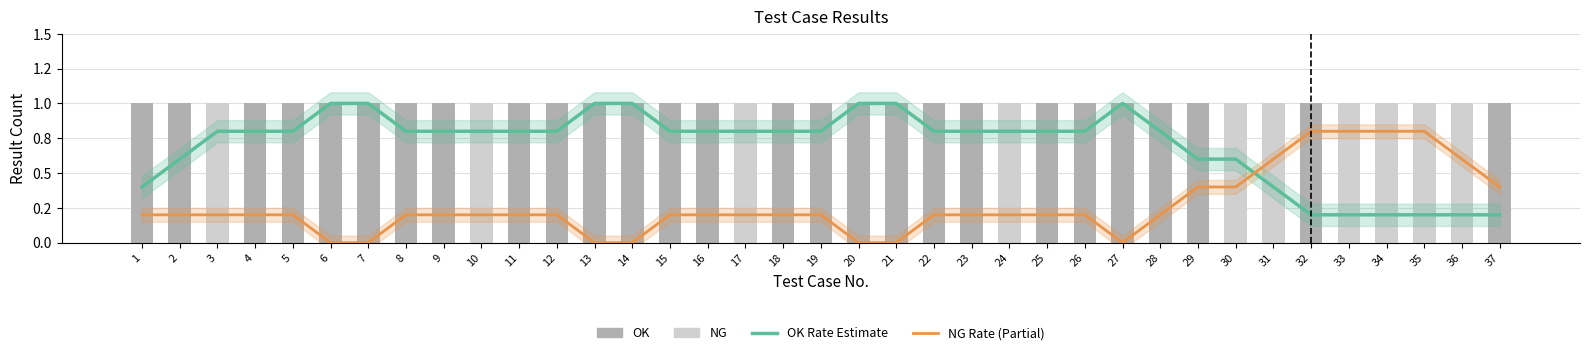

Reading right to left, transcribe all the data shown in this chart.

OK Rate (Estimate): 37=0.2	36=0.2	35=0.2	34=0.2	33=0.2	32=0.2	31=0.4	30=0.6	29=0.6	28=0.8	27=1.0	26=0.8	25=0.8	24=0.8	23=0.8	22=0.8	21=1.0	20=1.0	19=0.8	18=0.8	17=0.8	16=0.8	15=0.8	14=1.0	13=1.0	12=0.8	11=0.8	10=0.8	9=0.8	8=0.8	7=1.0	6=1.0	5=0.8	4=0.8	3=0.8	2=0.6	1=0.4
NG Rate (Partial): 37=0.4	36=0.6	35=0.8	34=0.8	33=0.8	32=0.8	31=0.6	30=0.4	29=0.4	28=0.2	27=0.0	26=0.2	25=0.2	24=0.2	23=0.2	22=0.2	21=0.0	20=0.0	19=0.2	18=0.2	17=0.2	16=0.2	15=0.2	14=0.0	13=0.0	12=0.2	11=0.2	10=0.2	9=0.2	8=0.2	7=0.0	6=0.0	5=0.2	4=0.2	3=0.2	2=0.2	1=0.2
OK: 37=1.0	36=0.0	35=0.0	34=0.0	33=0.0	32=1.0	31=0.0	30=0.0	29=1.0	28=1.0	27=1.0	26=1.0	25=1.0	24=0.0	23=1.0	22=1.0	21=1.0	20=1.0	19=1.0	18=1.0	17=0.0	16=1.0	15=1.0	14=1.0	13=1.0	12=1.0	11=1.0	10=0.0	9=1.0	8=1.0	7=1.0	6=1.0	5=1.0	4=1.0	3=0.0	2=1.0	1=1.0
NG: 37=0.0	36=1.0	35=1.0	34=1.0	33=1.0	32=0.0	31=1.0	30=1.0	29=0.0	28=0.0	27=0.0	26=0.0	25=0.0	24=1.0	23=0.0	22=0.0	21=0.0	20=0.0	19=0.0	18=0.0	17=1.0	16=0.0	15=0.0	14=0.0	13=0.0	12=0.0	11=0.0	10=1.0	9=0.0	8=0.0	7=0.0	6=0.0	5=0.0	4=0.0	3=1.0	2=0.0	1=0.0